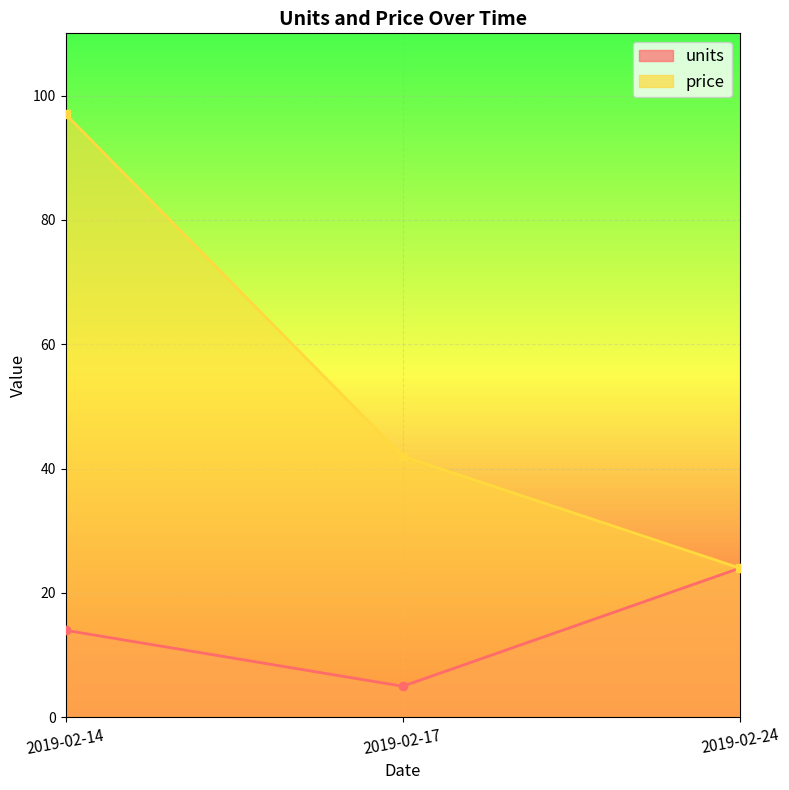

Rank the series at 2019-02-14 from highest to lowest value.

price, units